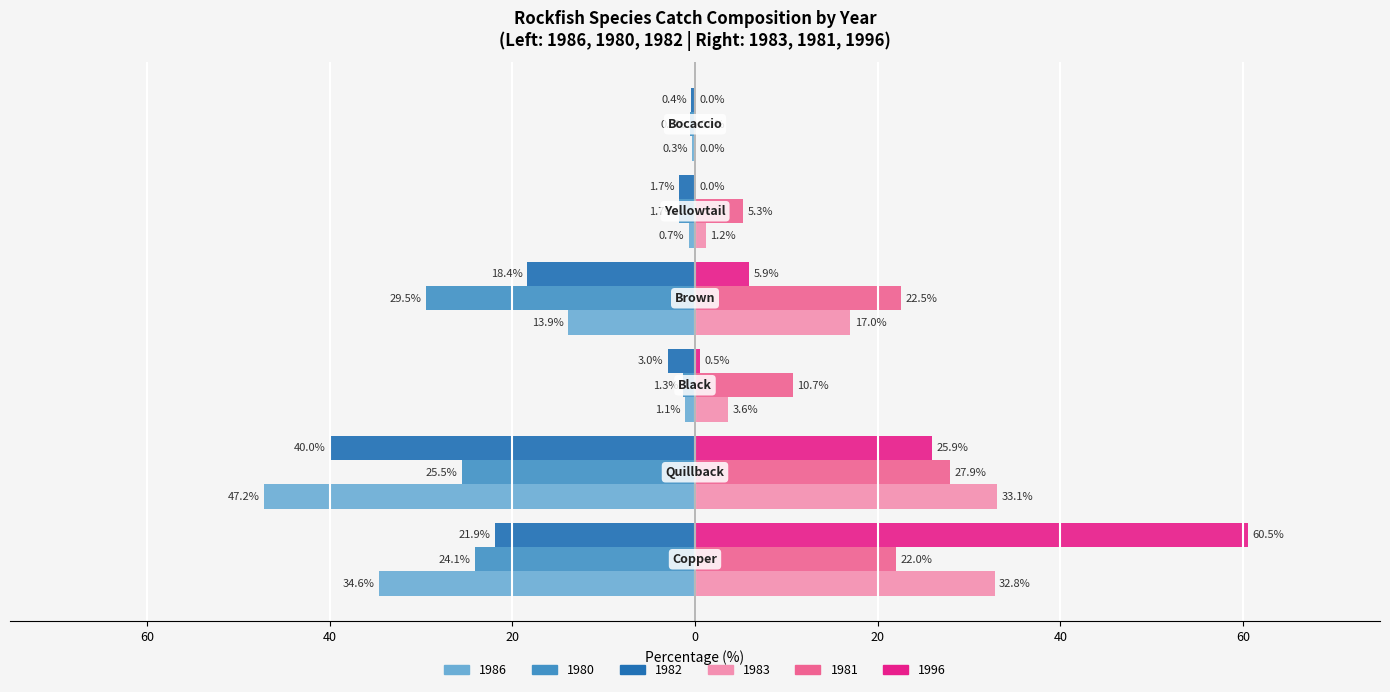

What are all the series names shown in the legend?

1986, 1980, 1982, 1983, 1981, 1996